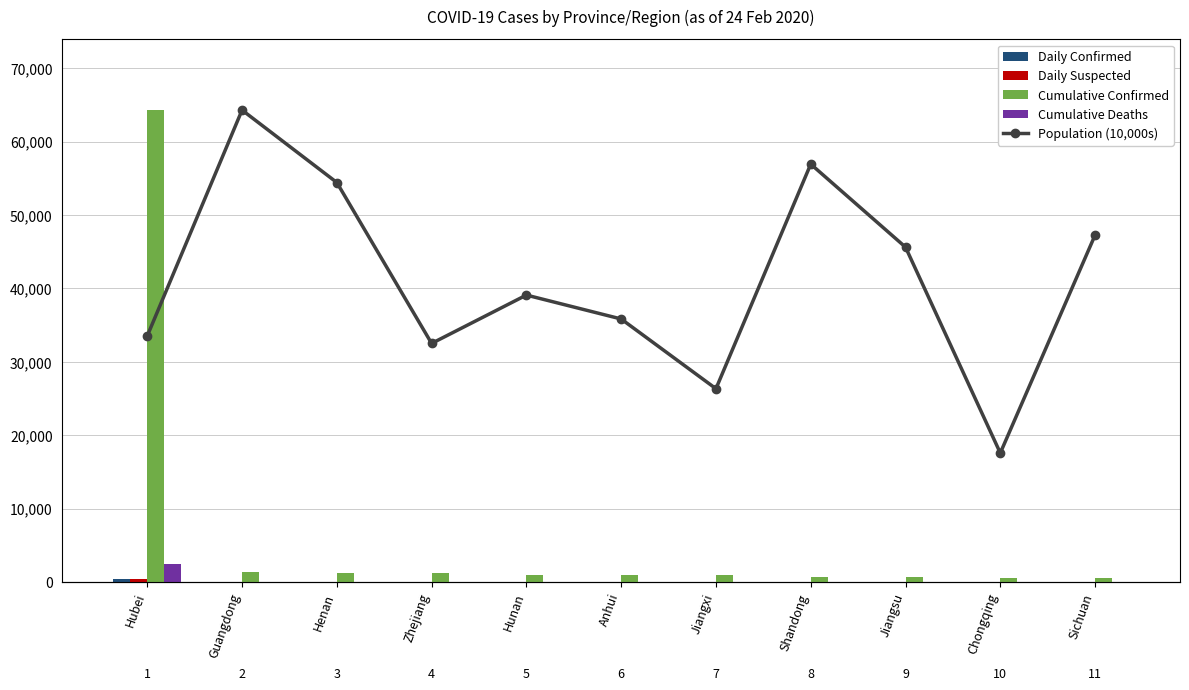

Which series changed the most between Henan and Shandong?

Population (10,000s)